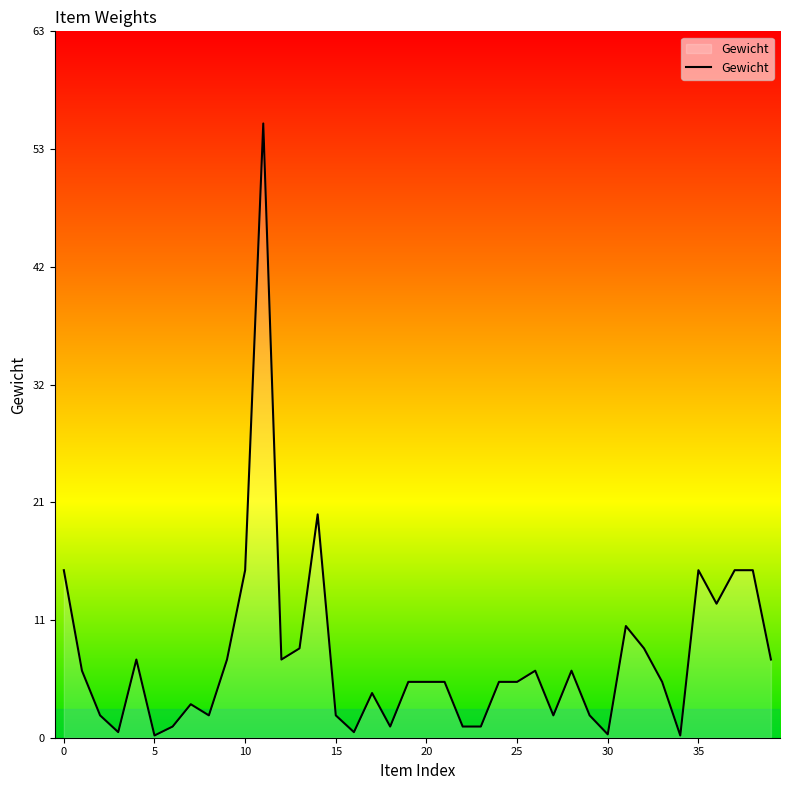

What is the maximum value shown in the chart?

55.0